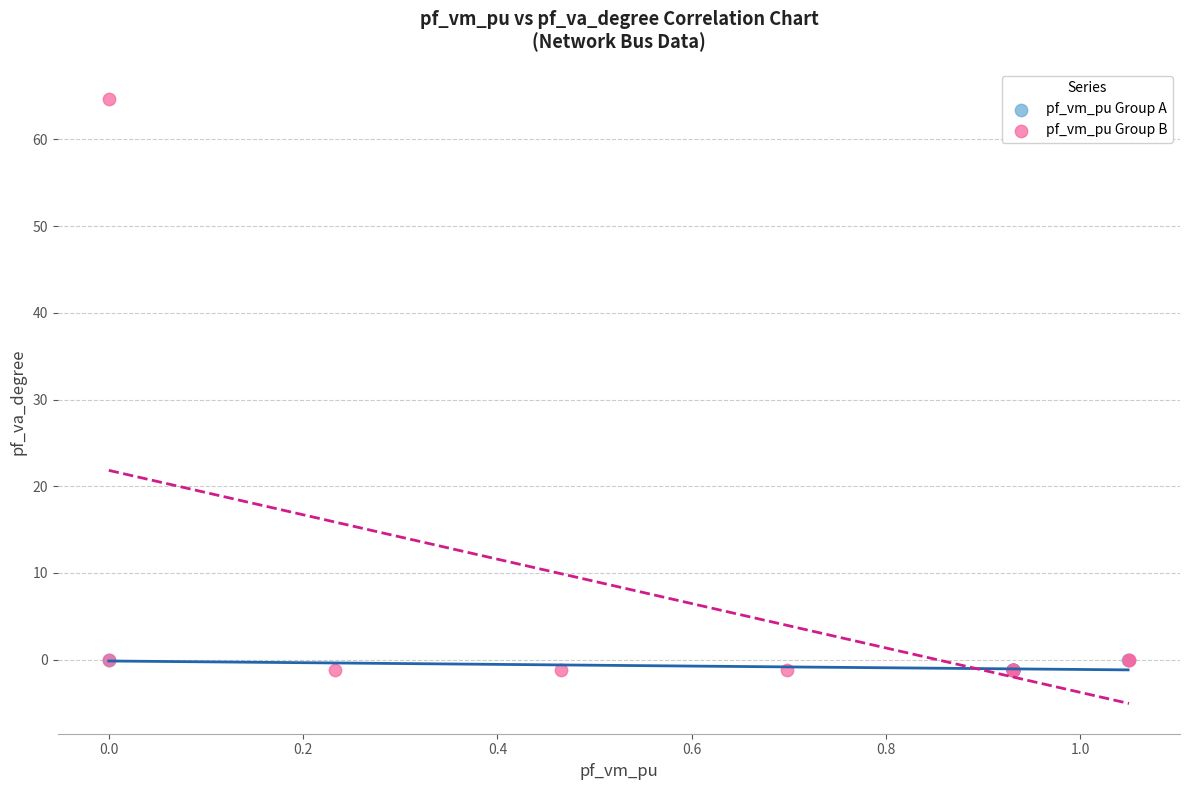

Which series has the largest Y range (max minus min)?

pf_vm_pu Group B